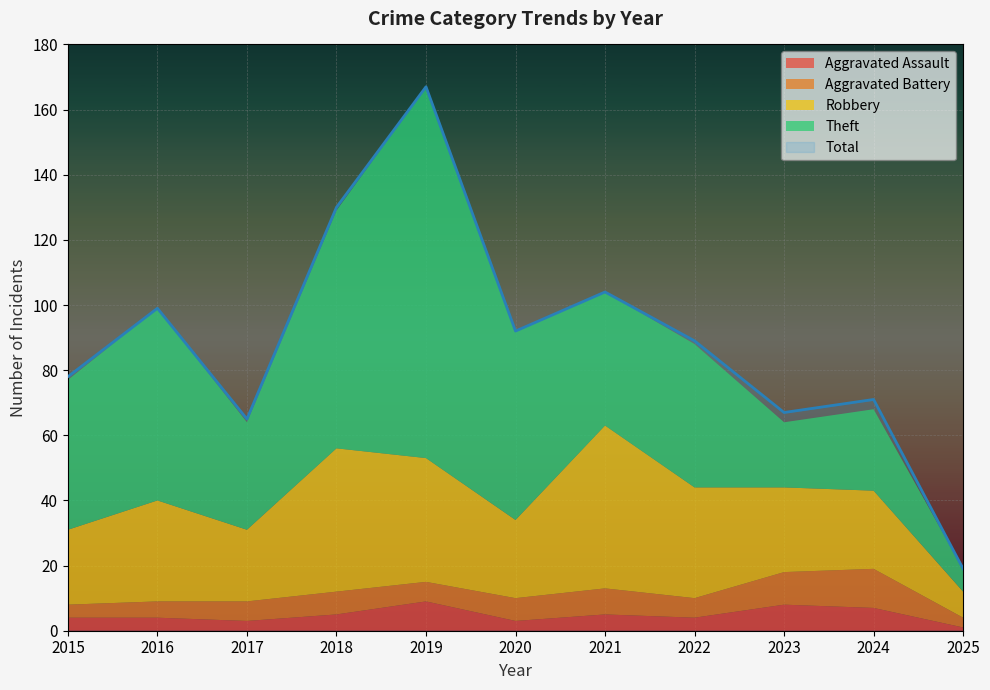

Which category has the lowest value in the Theft series?

2025